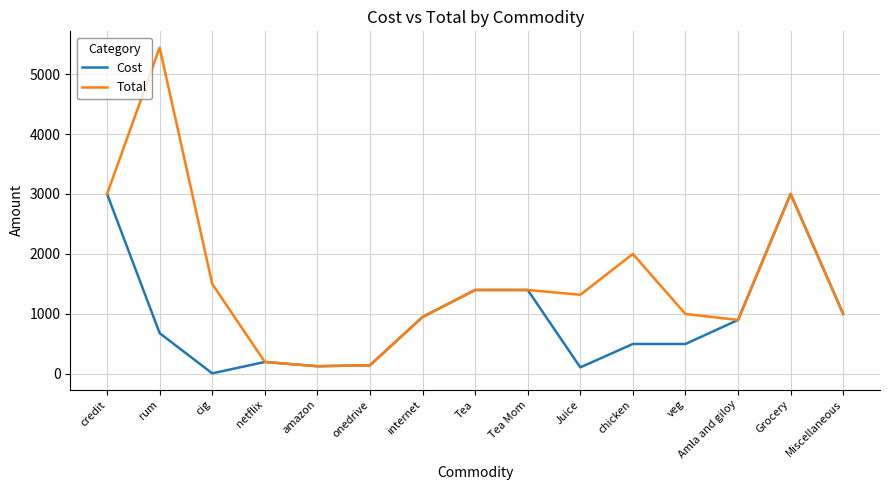

What is the minimum value shown in the chart?

10